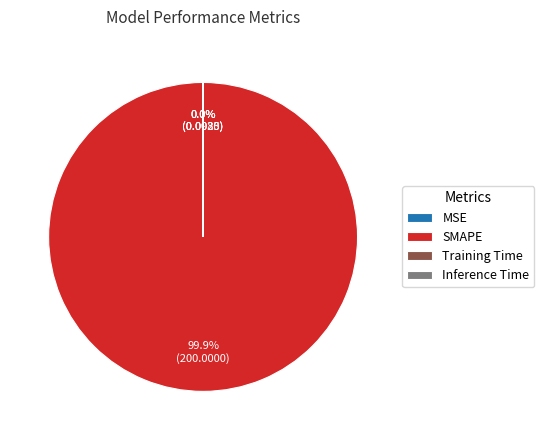

To the nearest percent, what percentage of the pie is SMAPE?

100%